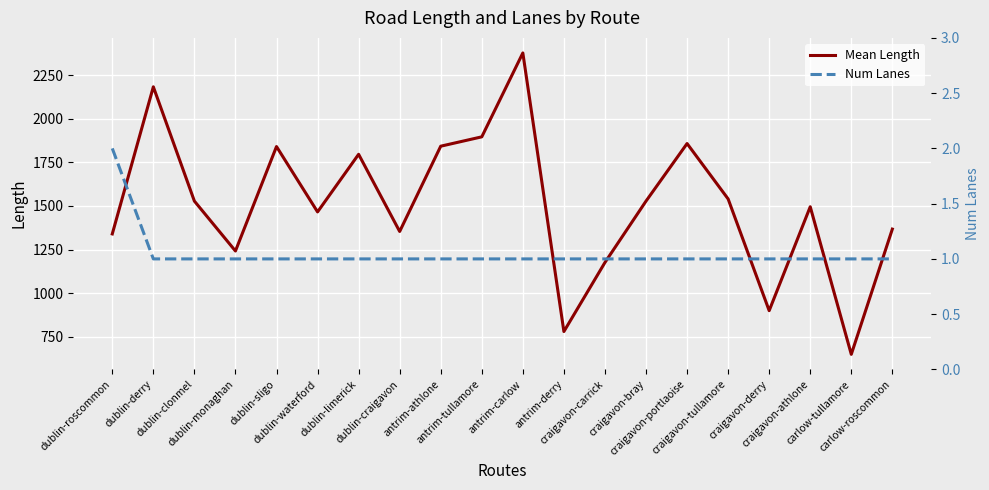

True or false: Mean Length and Num Lanes intersect in this chart.

False